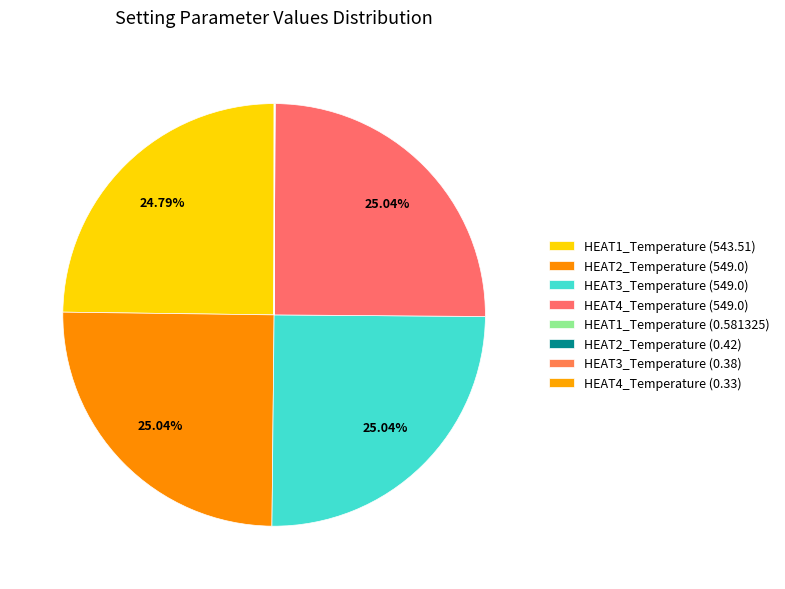

What is the smallest slice in the pie chart?

HEAT4_Temperature (0.33)